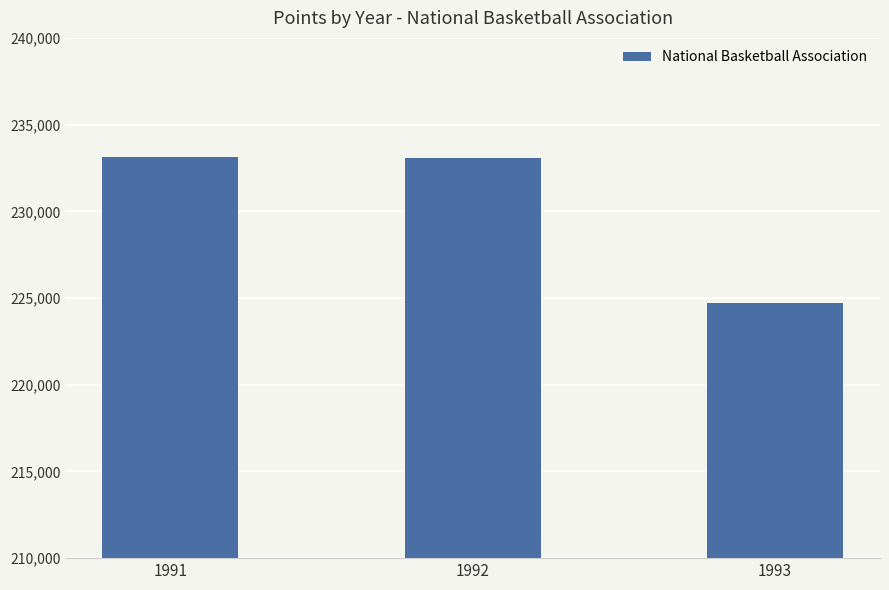

What is the average value?

230322